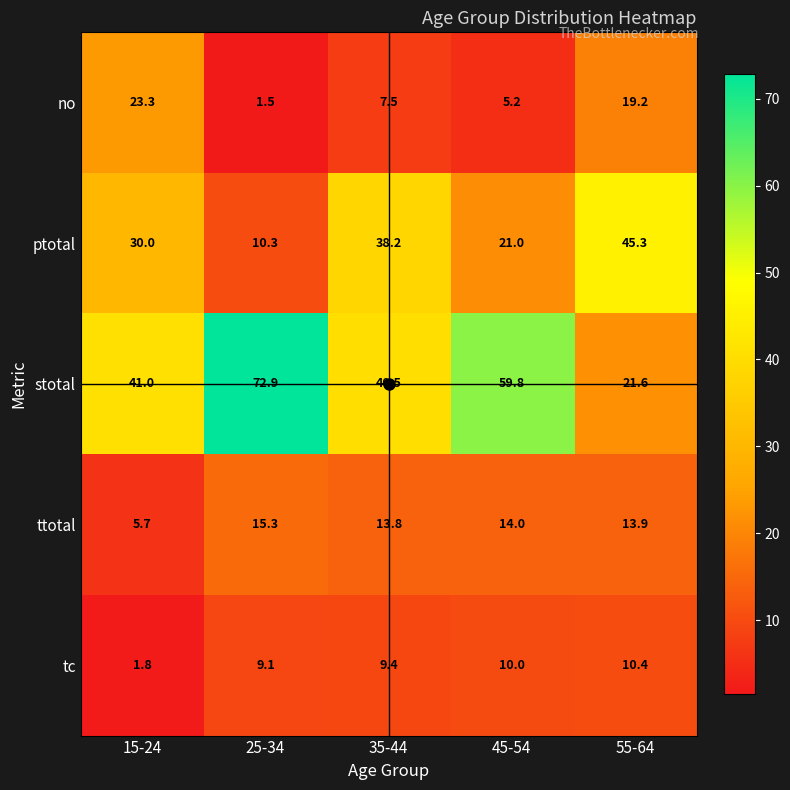

What is the sum of all no values?

56.7